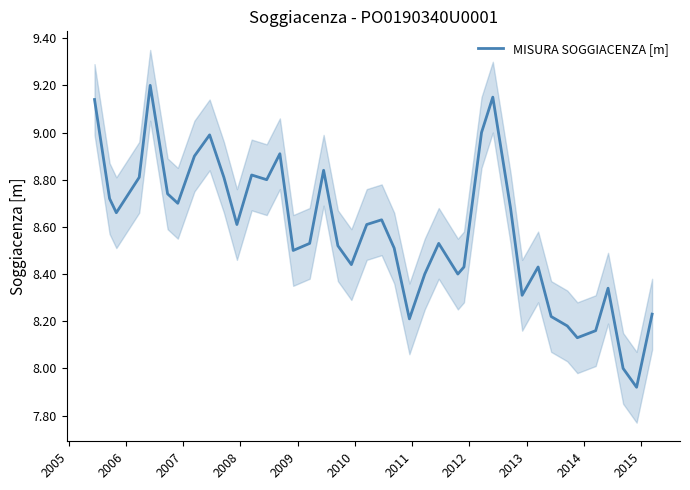

The value at 2015 is 14.5. True or false?

False